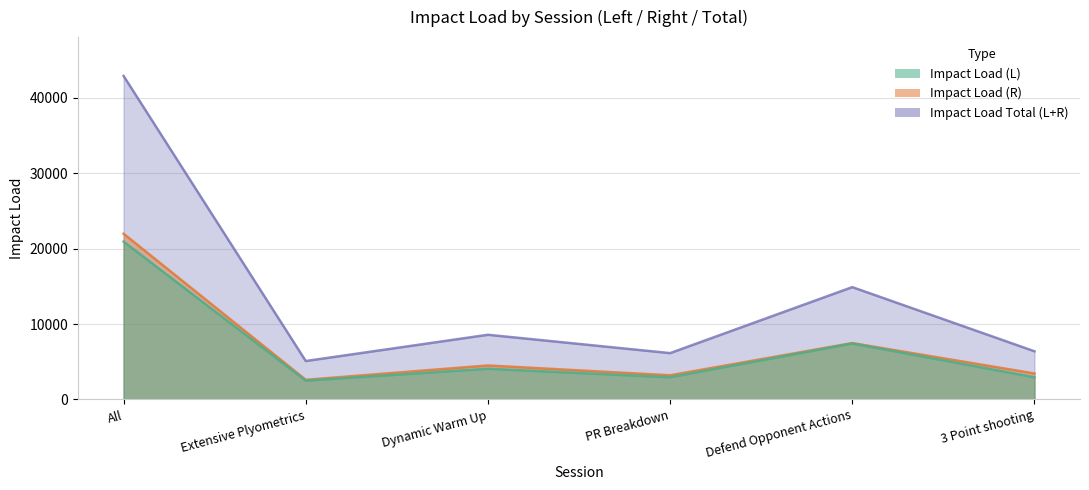

What is the minimum value shown in the chart?

2489.0